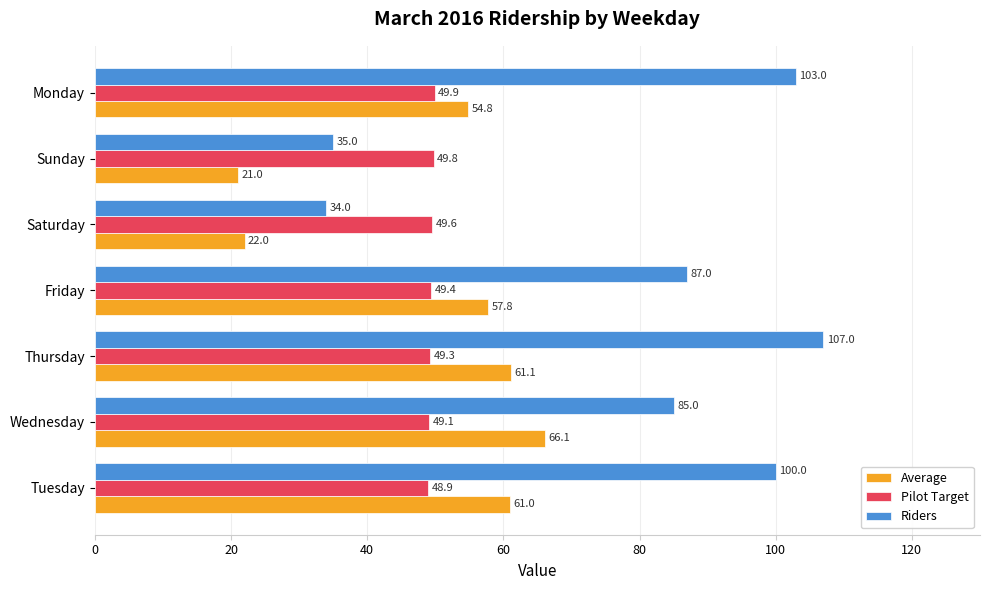

Is the value of Riders at Monday greater than the value of Pilot Target at Monday?

Yes